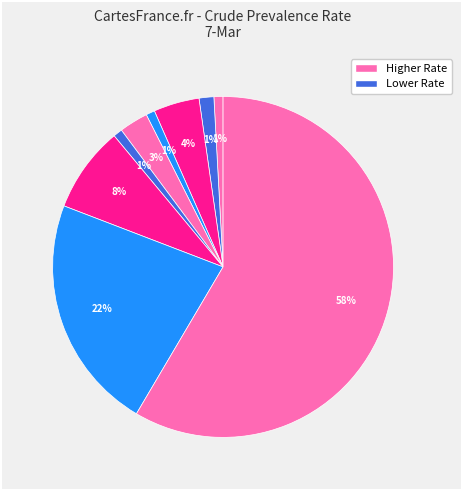

How many segments does this pie chart have?

9